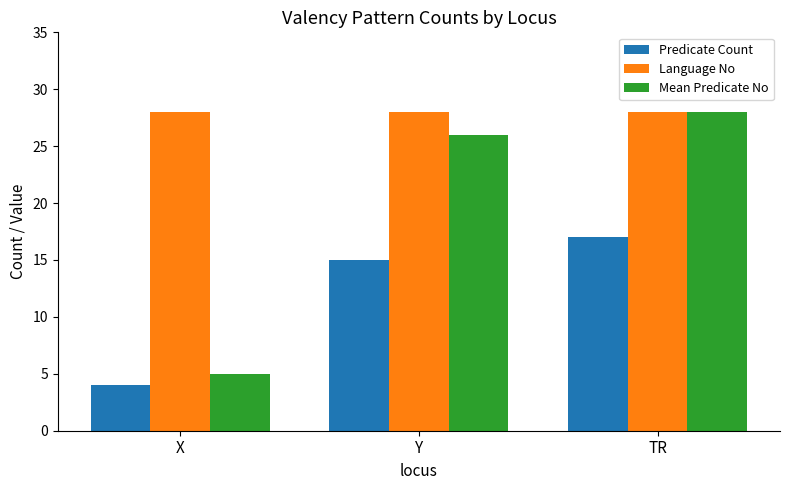

What position from the left is Y?

2